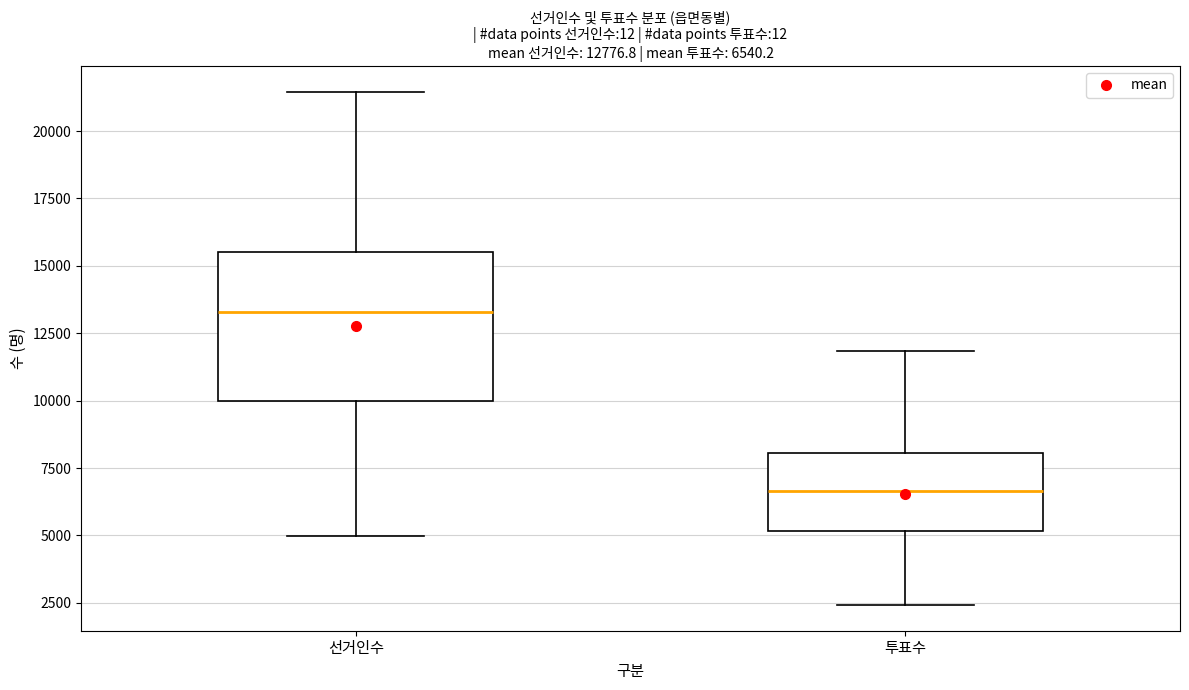

Comparing the boxes themselves (not the whiskers), which one is the tallest?

선거인수